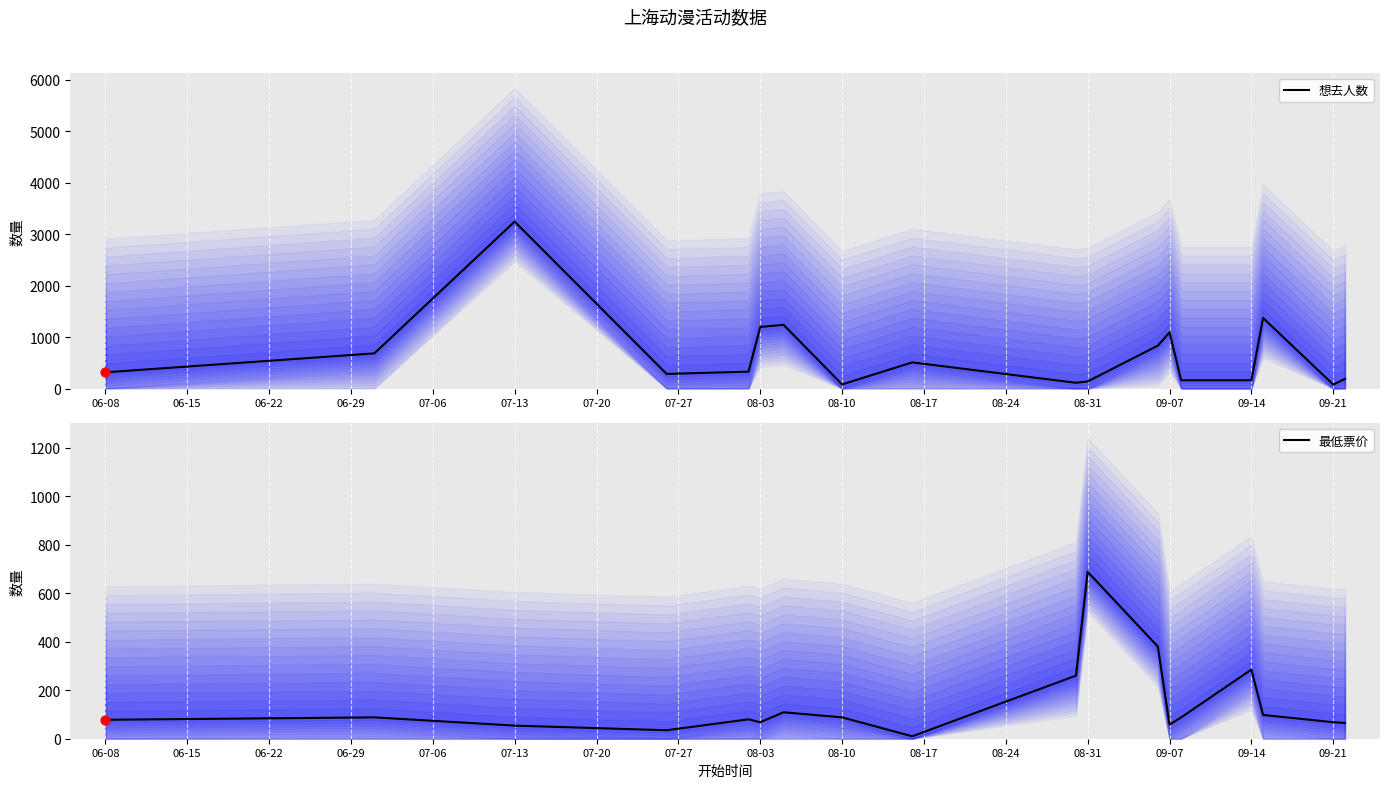

Which series has the widest spread of Y values?

想去人数